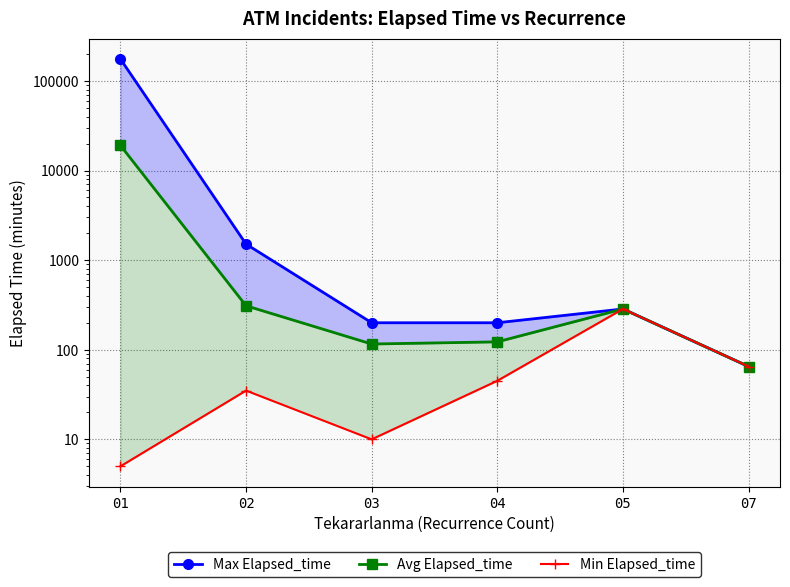

The Min Elapsed_time series shows 8.2 at 01. True or false?

False